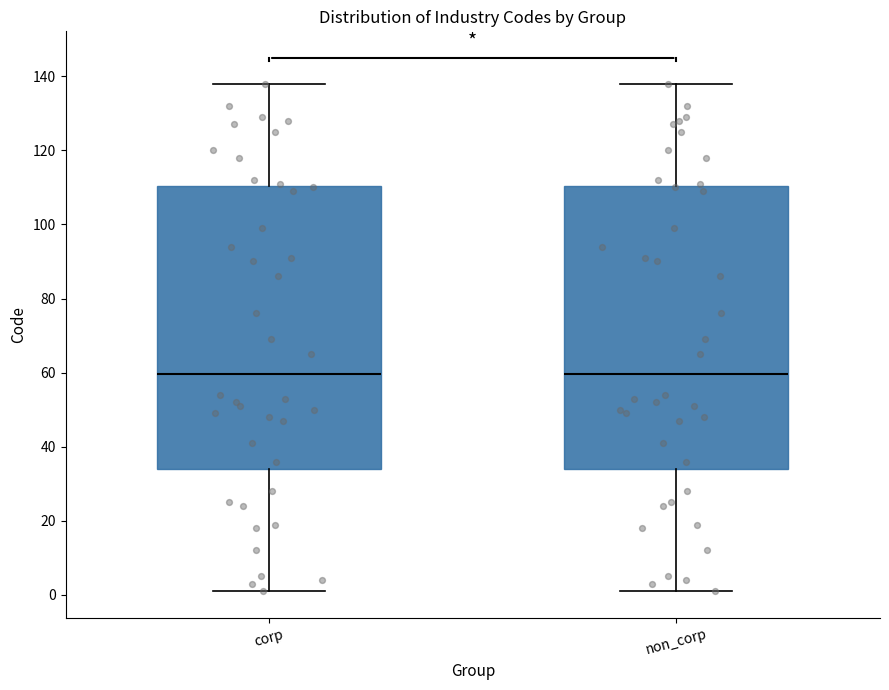

Reading left to right, read every box against the y-axis: the position of its median line, the range the box covers, and the ends of its whiskers. The values are not printed on the chart, so give them approximately, as read against the axis.

corp: median 60, box 34 to 110, whiskers 2 to 138
non_corp: median 60, box 34 to 110, whiskers 2 to 138